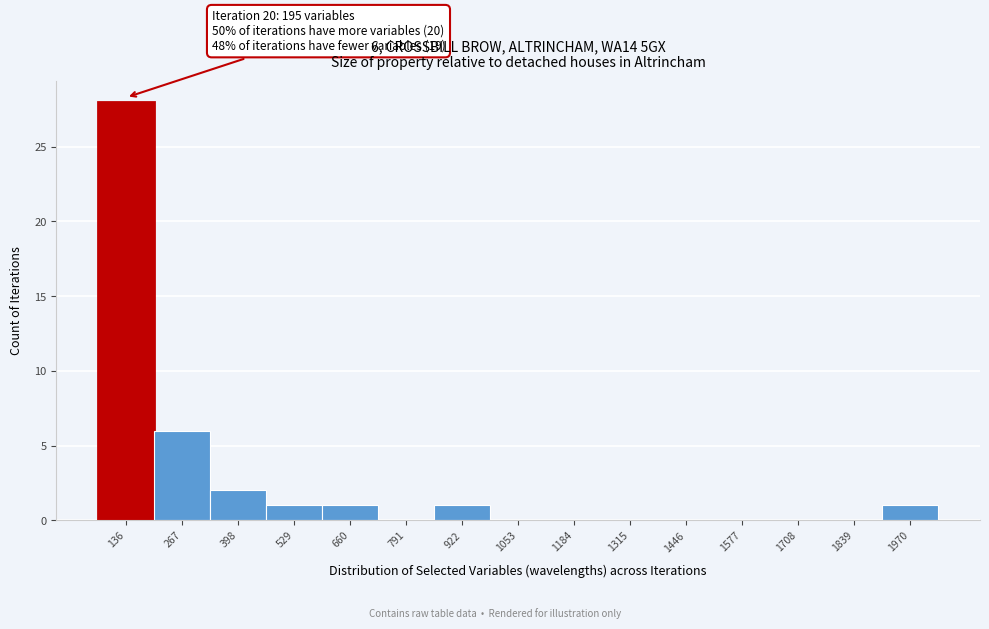

Reading right to left, list all the values displayed in this chart.

1970=1	1839=0	1708=0	1577=0	1446=0	1315=0	1184=0	1053=0	922=1	791=0	660=1	529=1	398=2	267=6	136=28